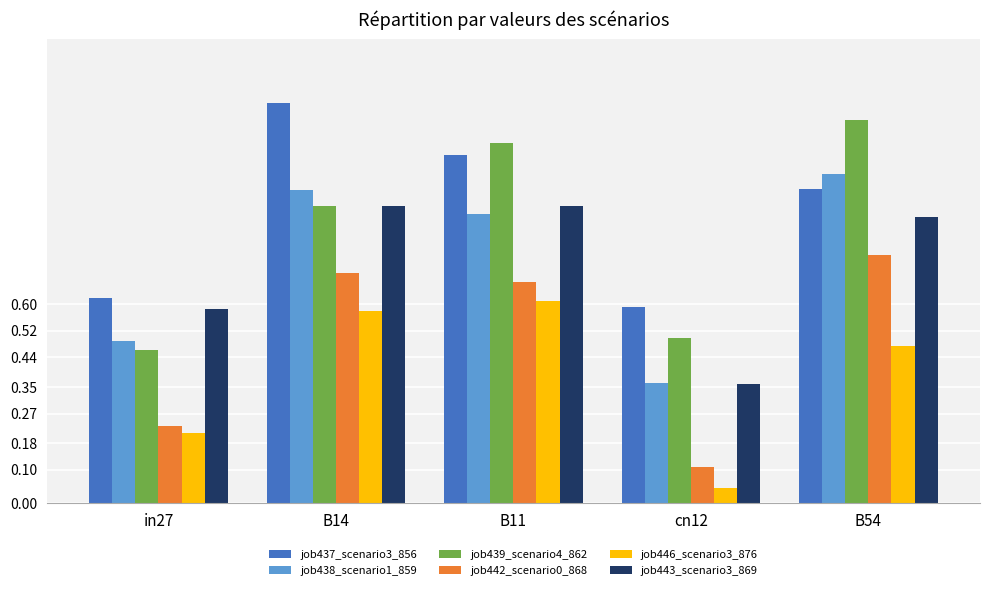

Which category has the highest value across all series?

B14